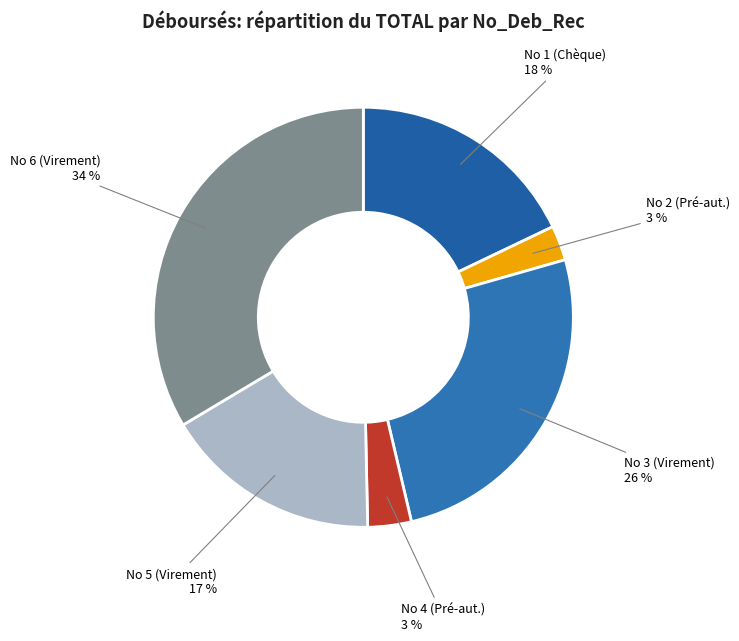

Count the number of slices in the pie.

6